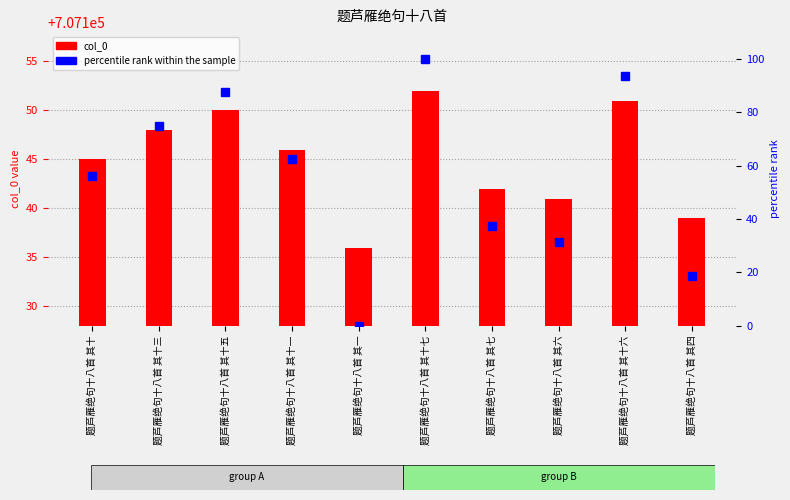

How many categories are shown in the chart?

10